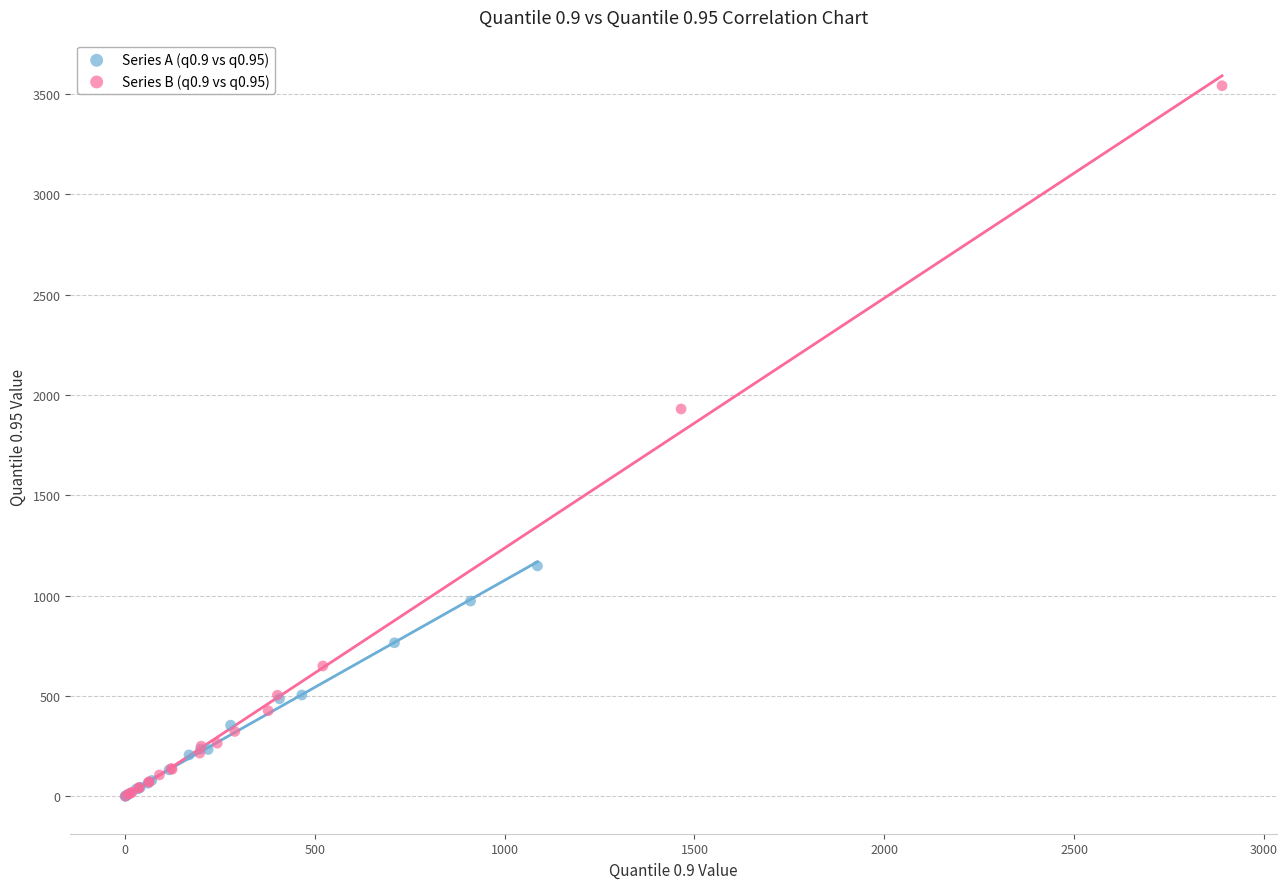

Which series has the widest spread of Y values?

Series B (q0.9 vs q0.95)